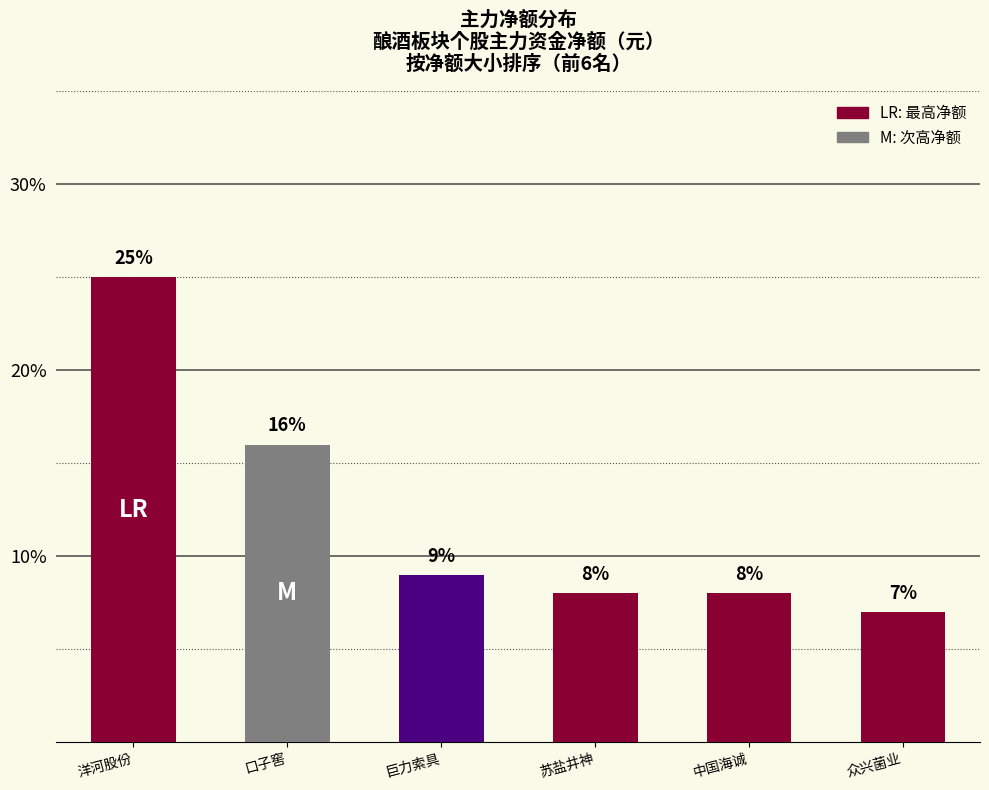

What is the smallest value displayed?

7